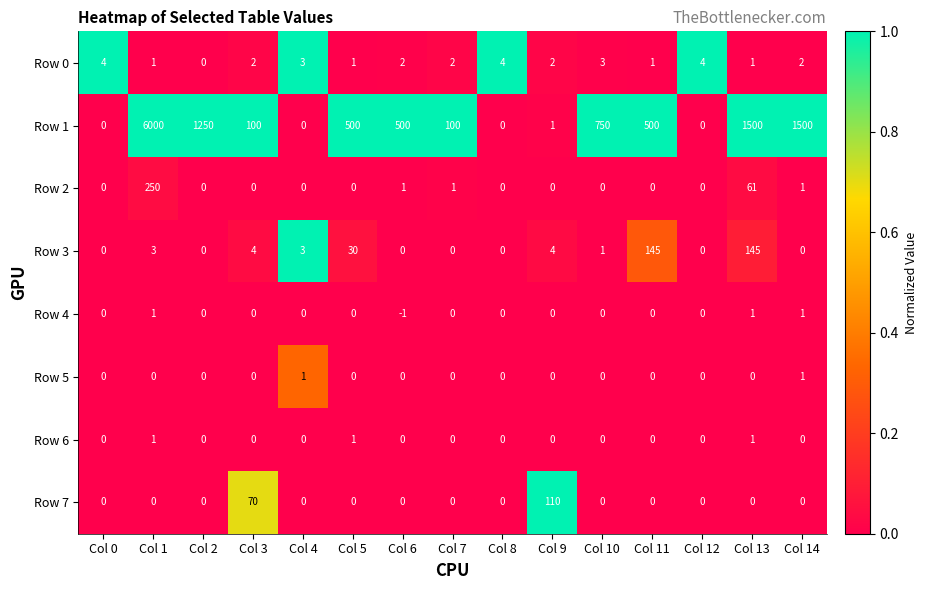

At which category is the sum across all series the highest?

Col 1